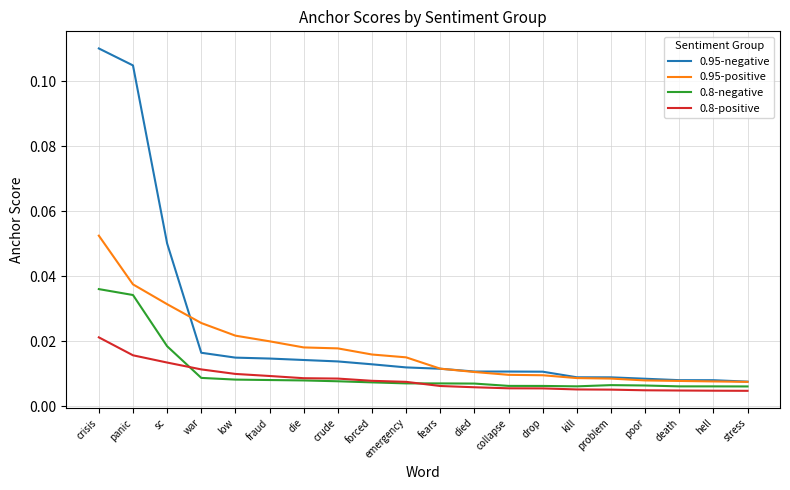

Rank the series by their maximum value, from highest to lowest.

0.95-negative, 0.95-positive, 0.8-negative, 0.8-positive